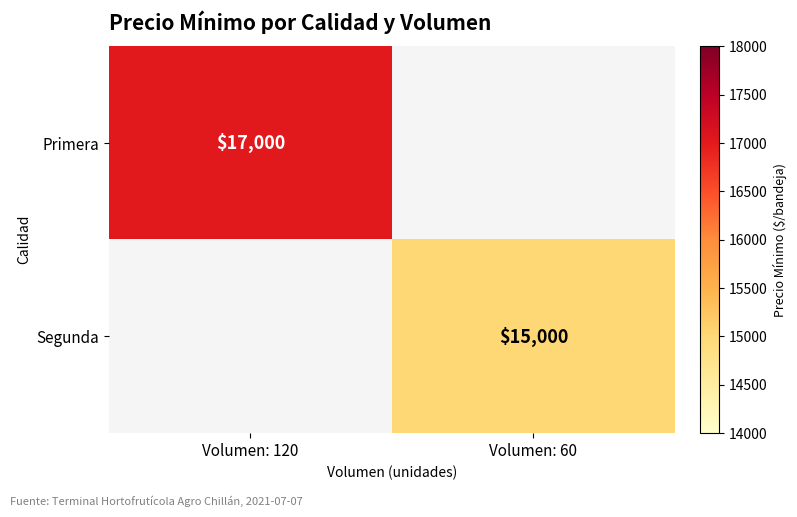

Is it true that Primera equals 17000 at Volumen: 120?

True